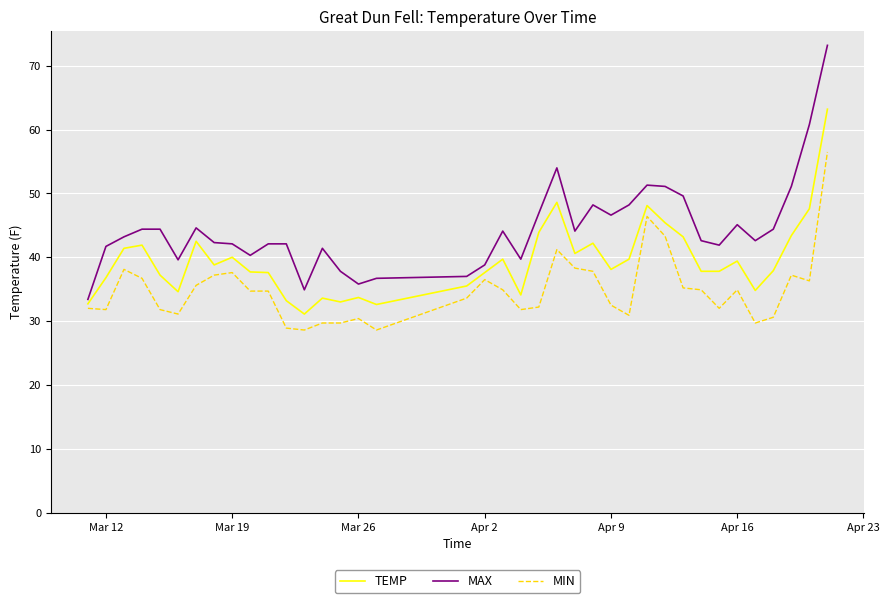

Which series has the largest total across all categories?

MAX